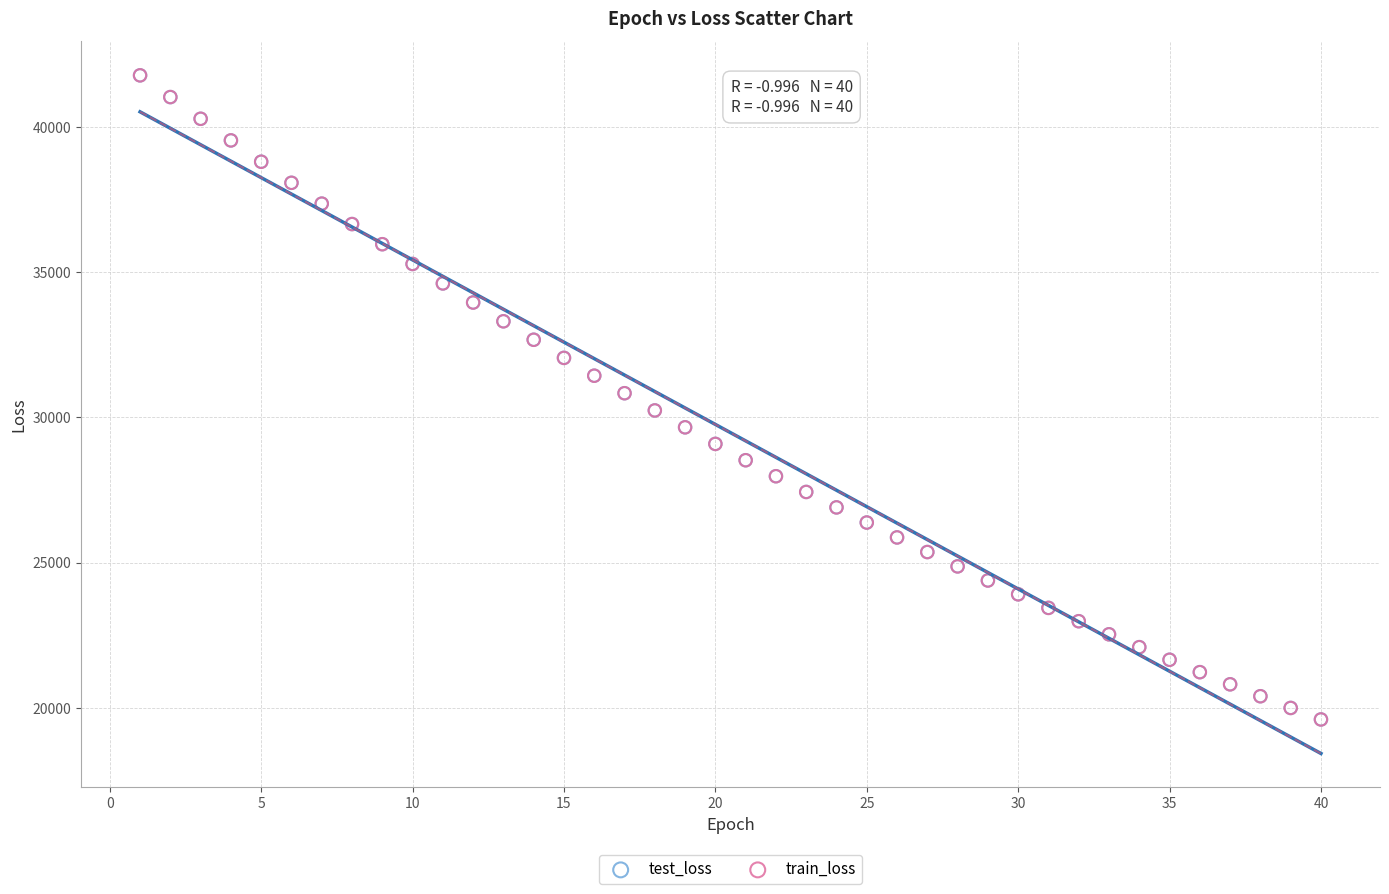

What are all the series names shown in the legend?

test_loss, train_loss